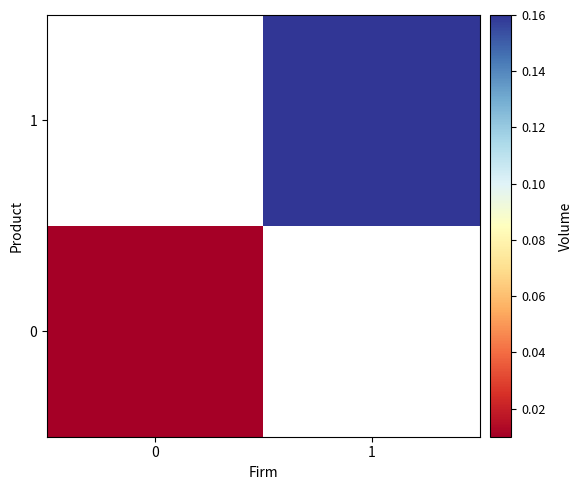

Which has a higher value, 0 or 1?

1